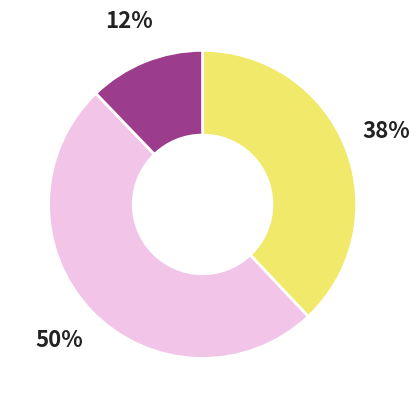

To the nearest percent, what is the average slice percentage?

33%